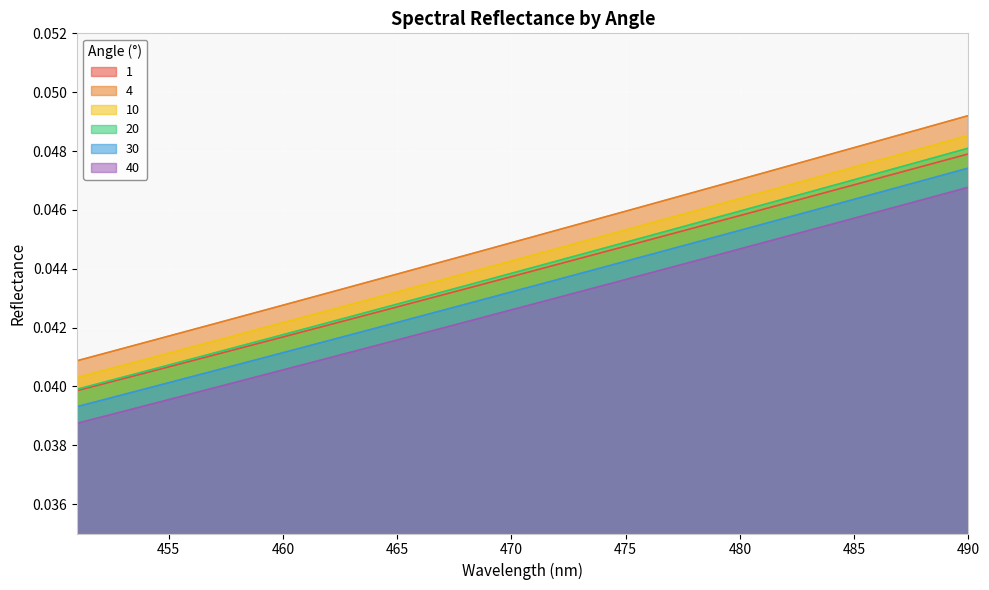

At 460, list the series in order from largest to smallest.

4, 10, 20, 1, 30, 40